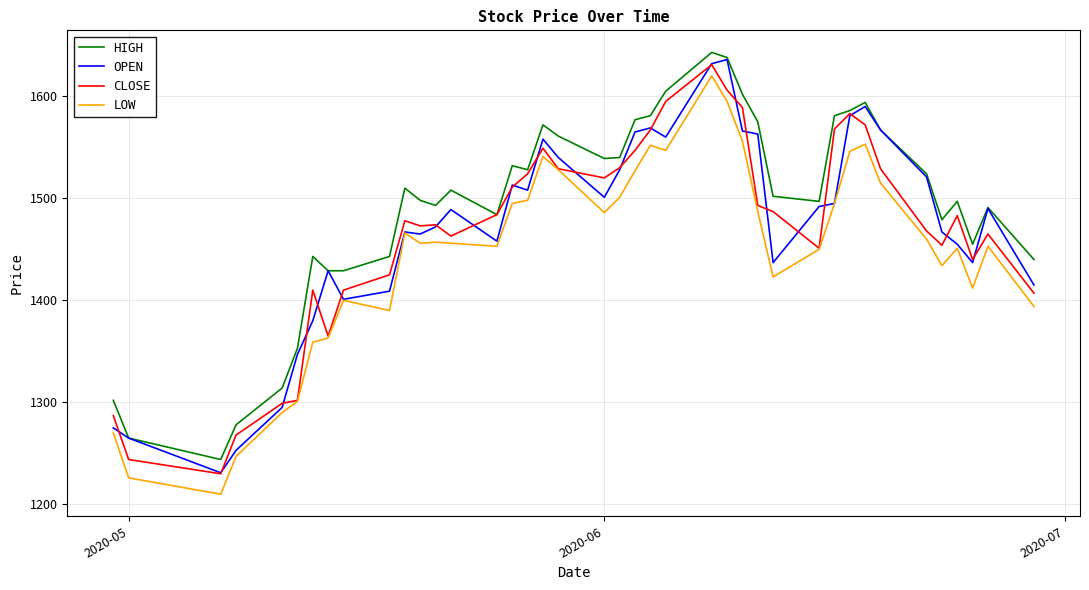

What is the minimum value shown in the chart?

1210